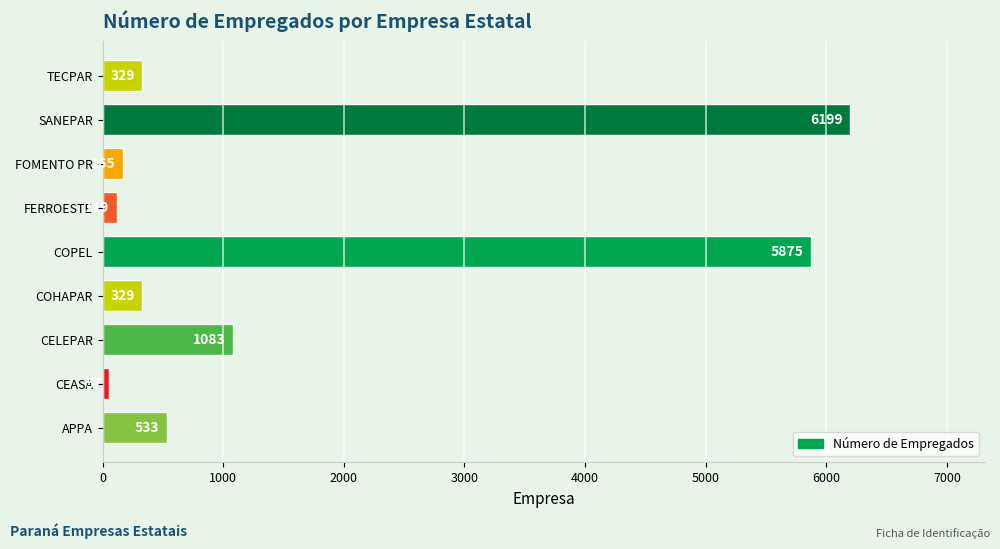

Which label corresponds to the largest value in the chart?

SANEPAR